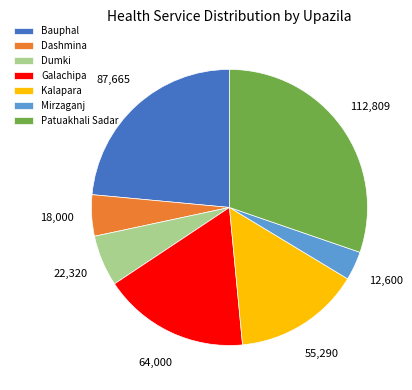

True or false: Dumki accounts for 1% of the total.

False